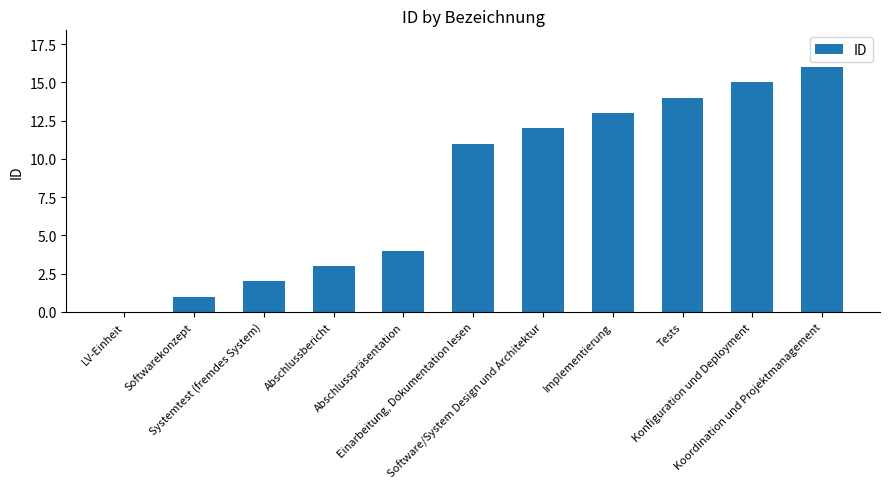

Read the value at Abschlussbericht.

3